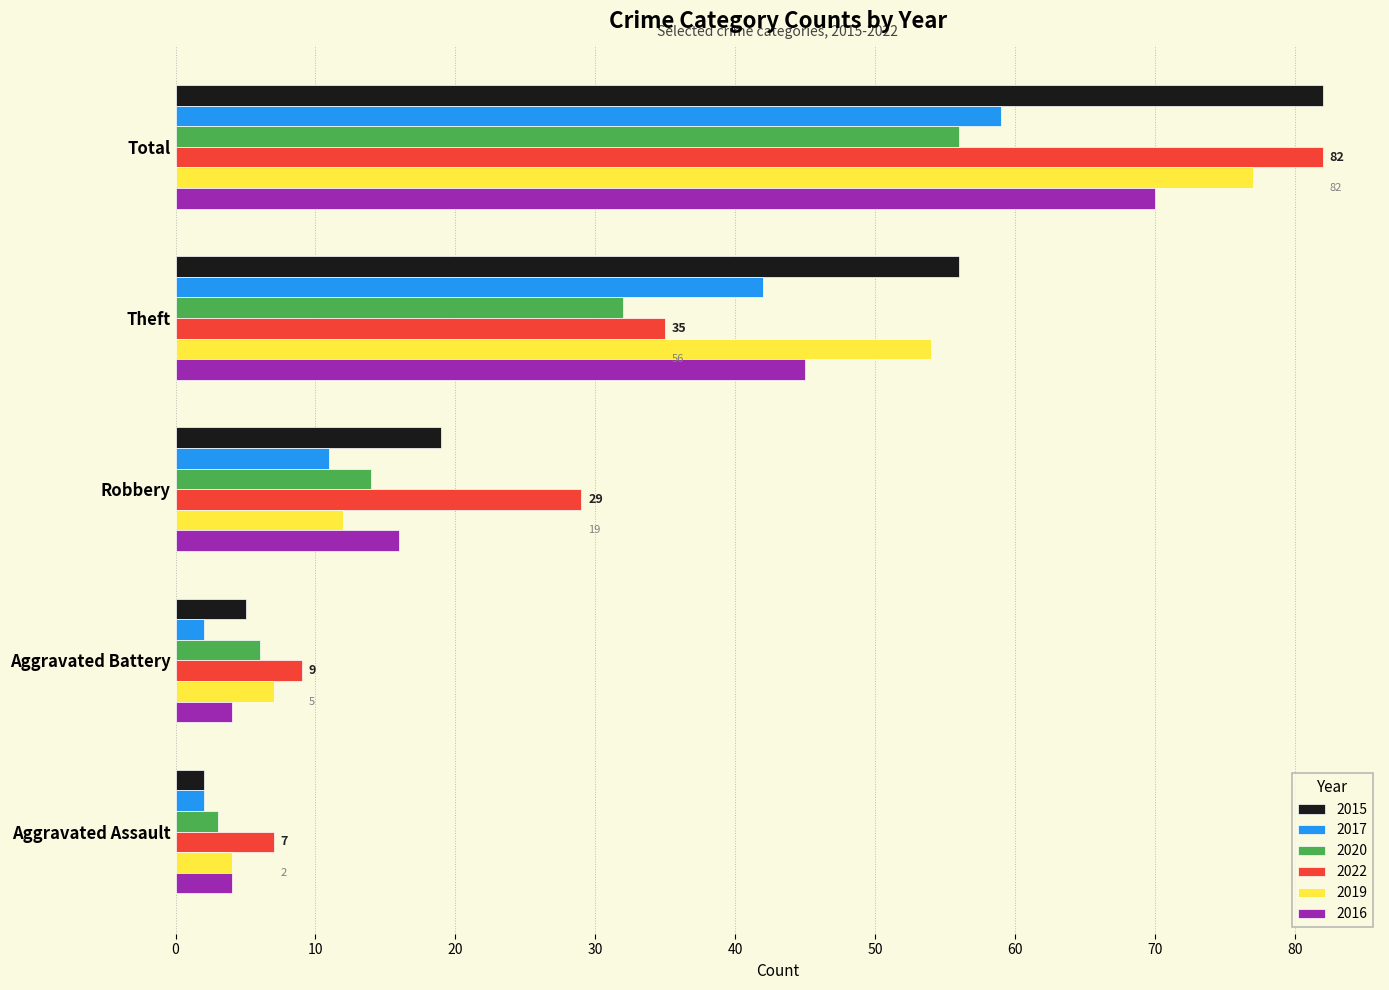

What is the sum of the 2020 values at Theft and Robbery?

46